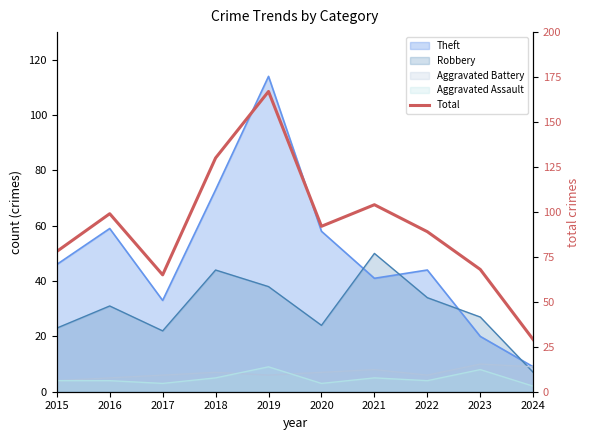

What is the value of the 3rd point from the left?

65